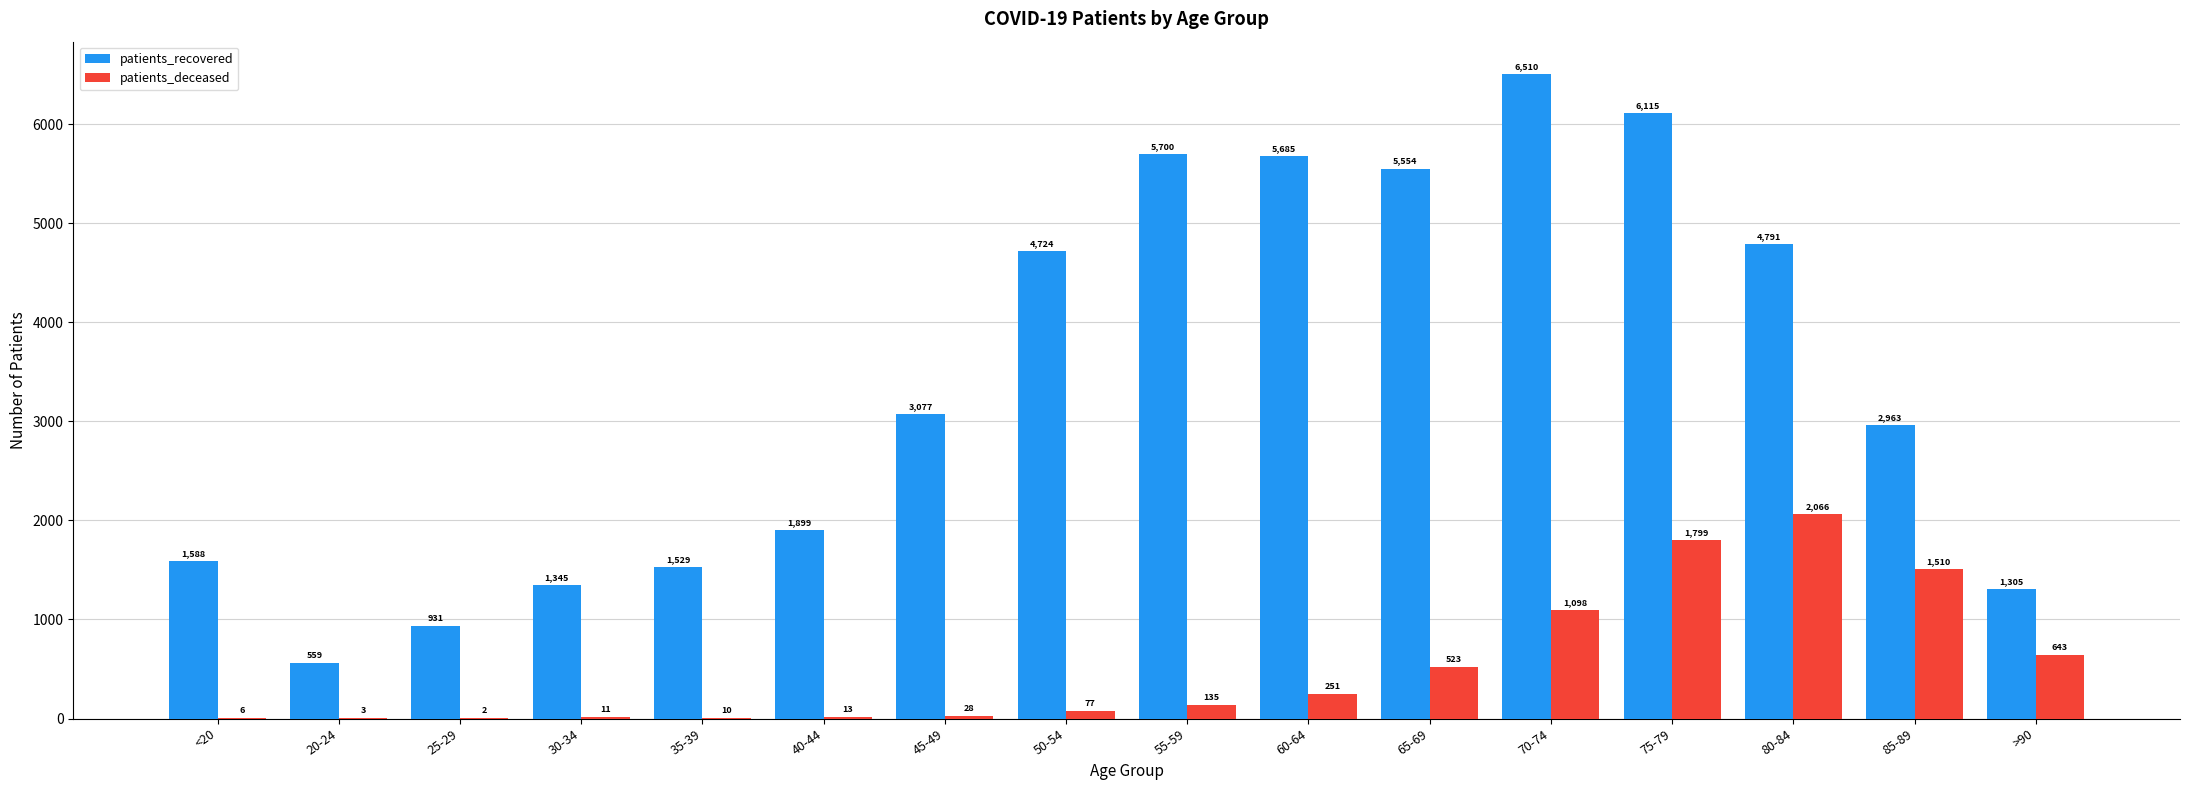

The patients_recovered series shows 5700 at 55-59. True or false?

True